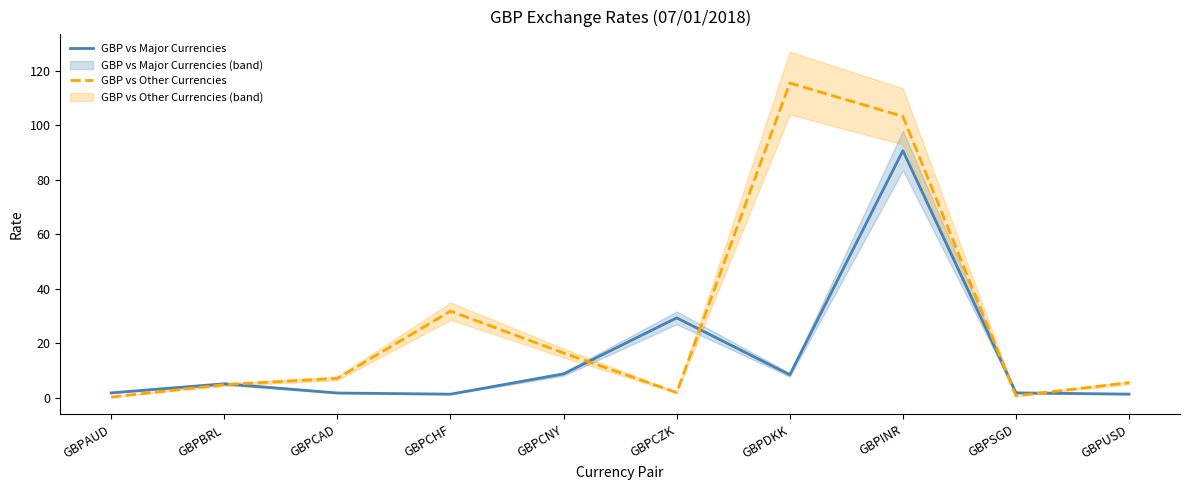

How many data points in GBP vs Other Currencies are less than 7?

5